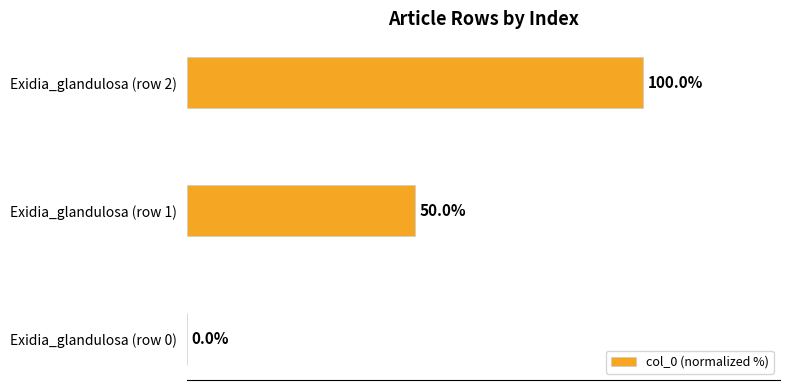

At which label is the value closest to 50?

Exidia_glandulosa (row 1)